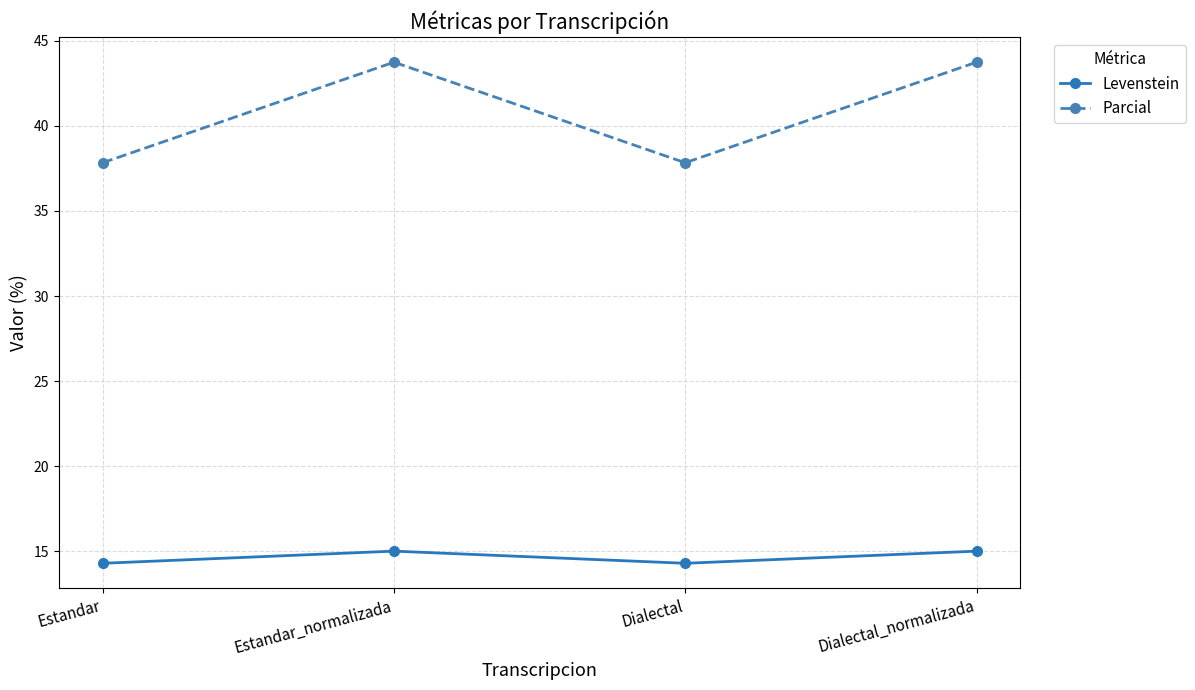

What is the difference between the Parcial values at Estandar_normalizada and Estandar?

5.9